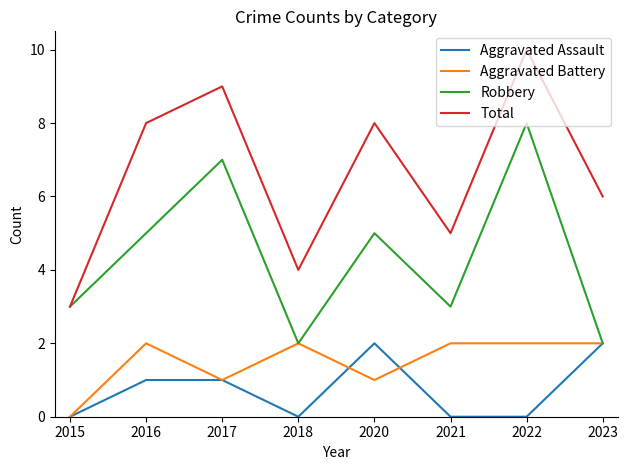

What are all the series names shown in the legend?

Aggravated Assault, Aggravated Battery, Robbery, Total